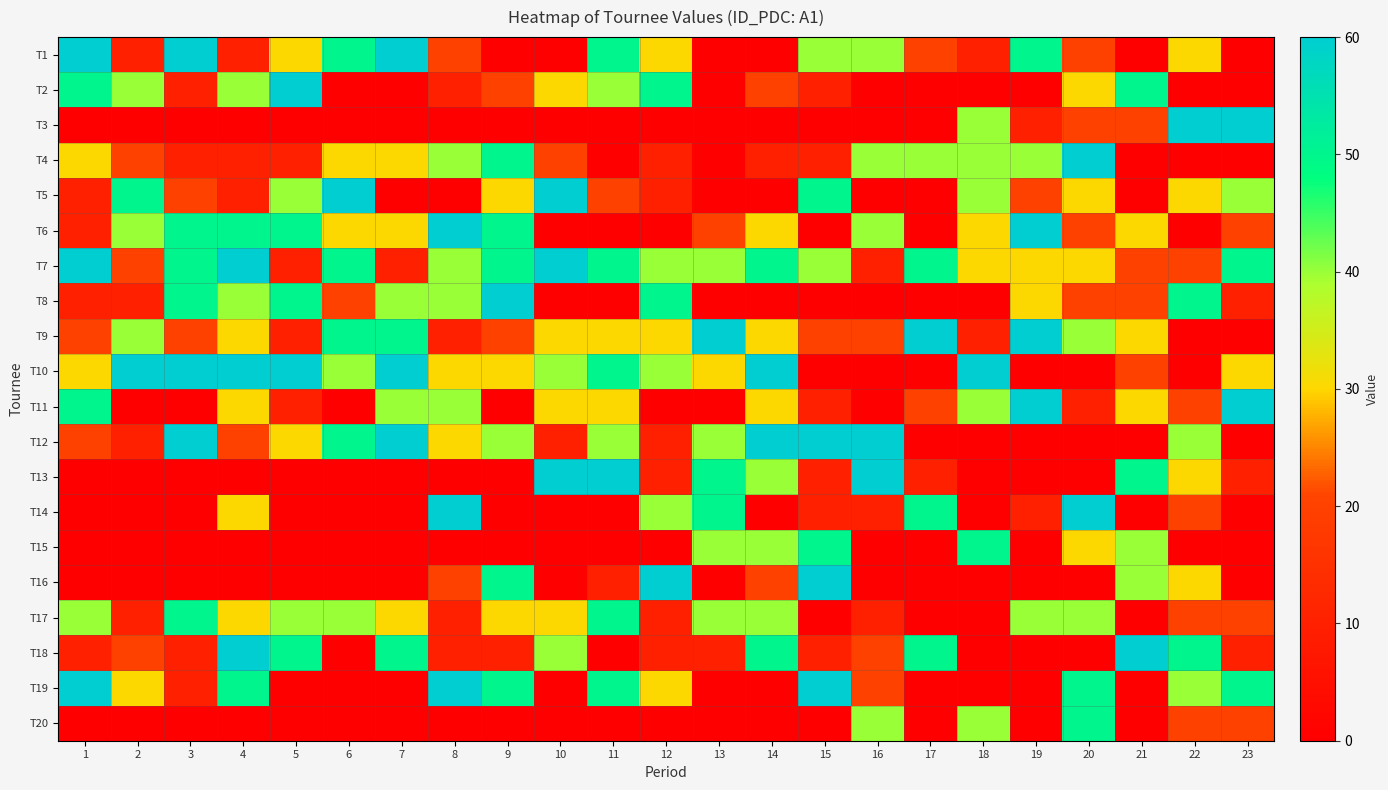

Between 4 and 15, which series saw the biggest shift?

T10